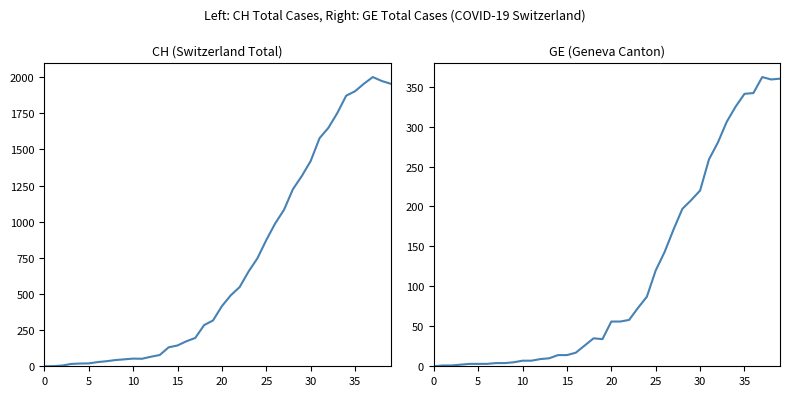

True or false: GE and CH intersect in this chart.

False